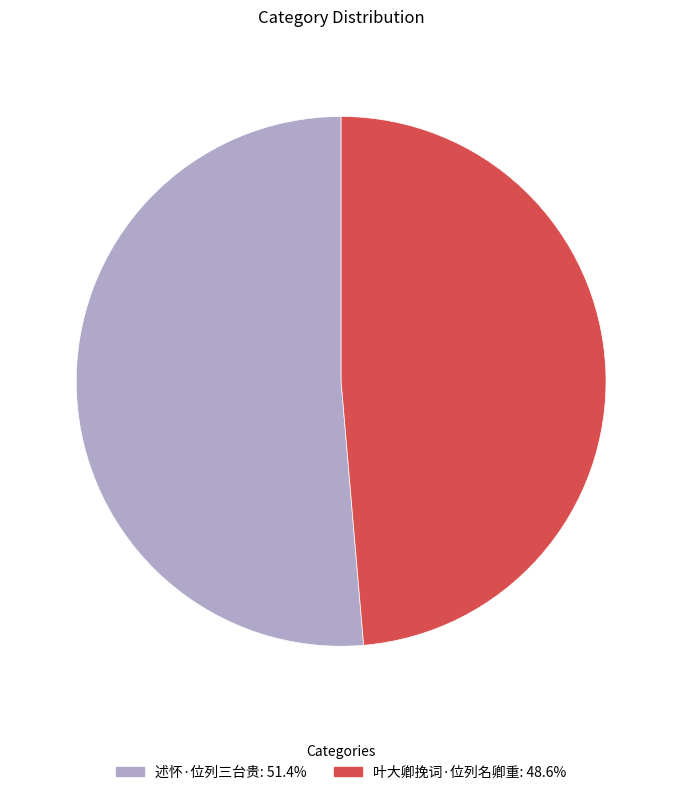

Rank the categories by value from highest to lowest.

述怀·位列三台贵, 叶大卿挽词·位列名卿重